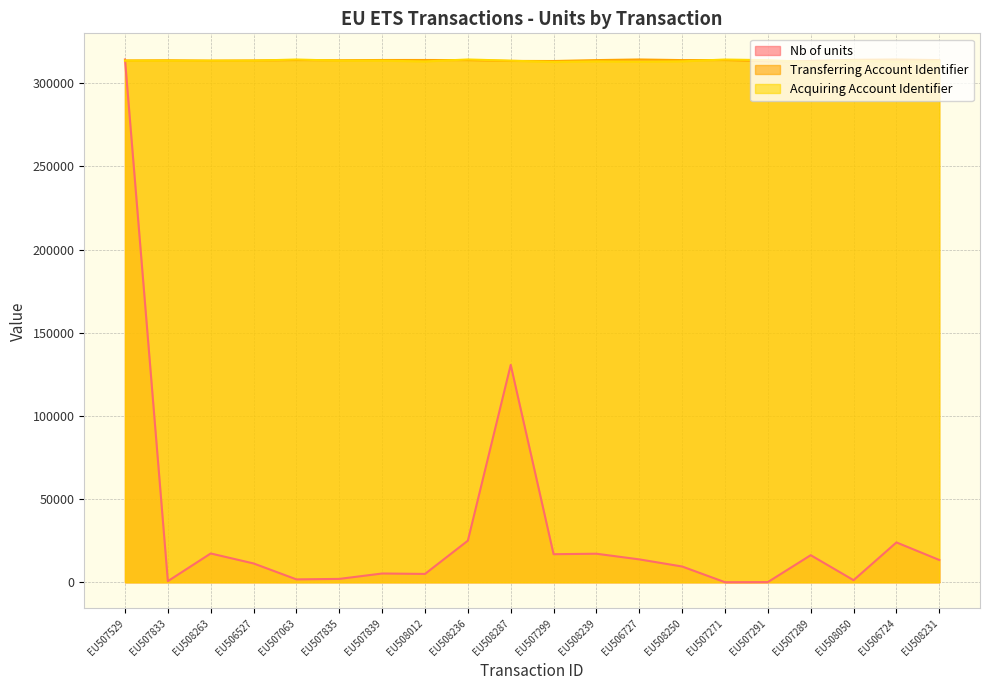

What is the difference between the maximum and minimum values in the Nb of units series?

314227.0